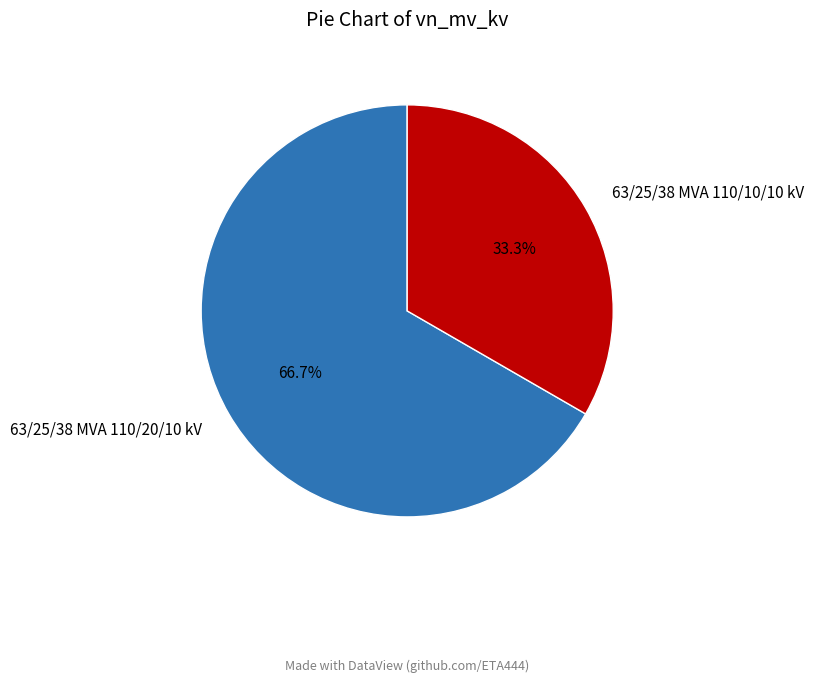

Is it true that 63/25/38 MVA 110/10/10 kV is 33% of the pie?

True